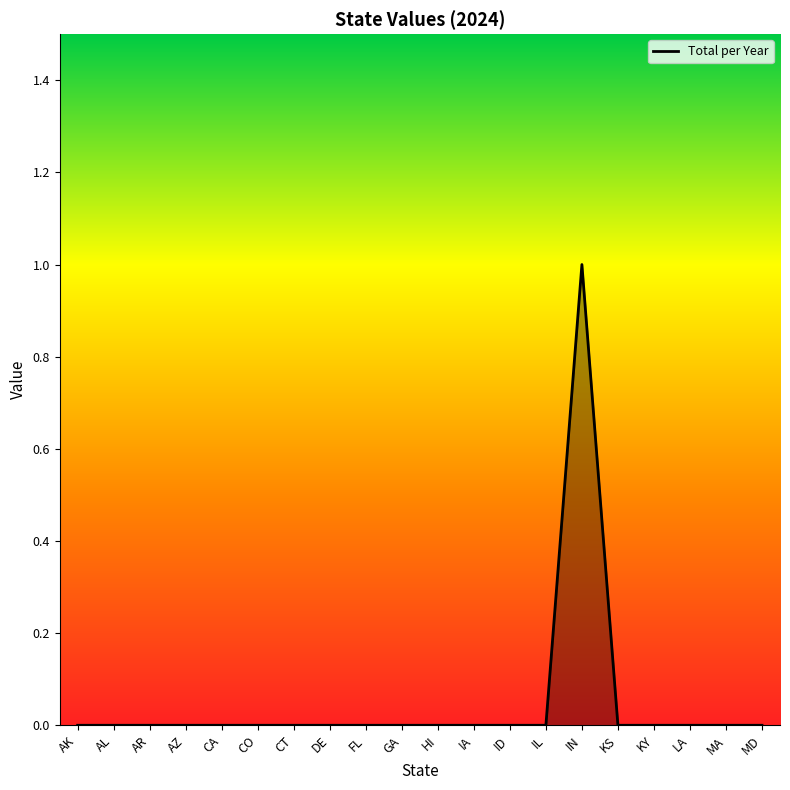

The chart shows a value of -1 at FL. True or false?

False